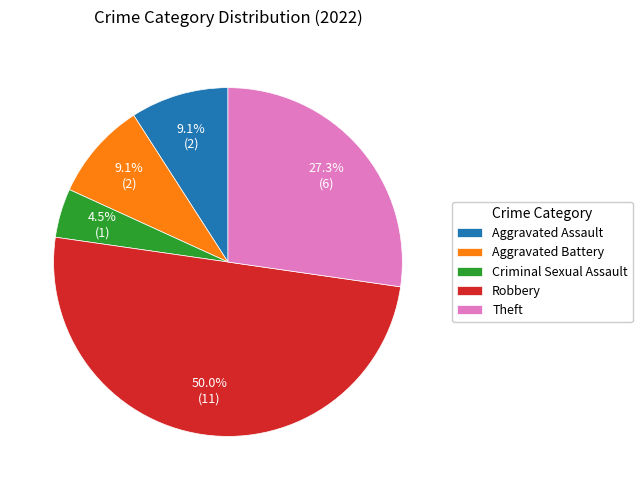

Which slice is the largest?

Robbery